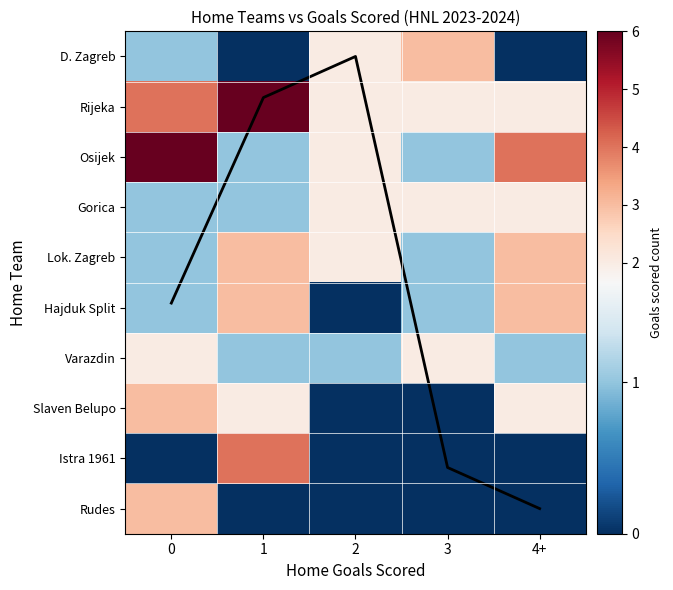

Which series changed the most between 0 and 1?

Osijek